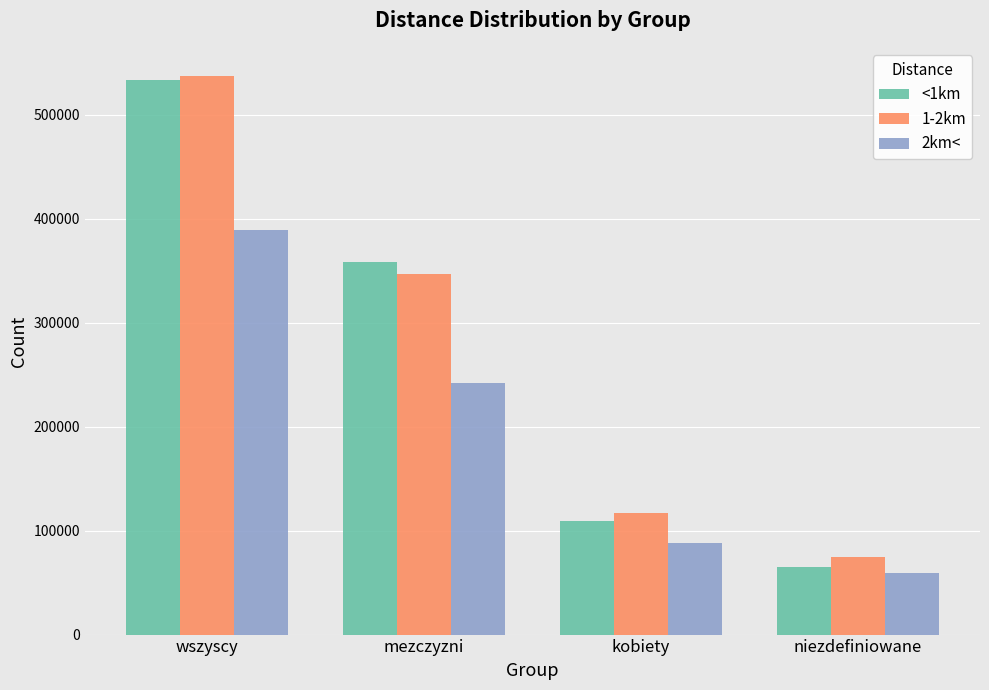

How many bars are there in total?

12